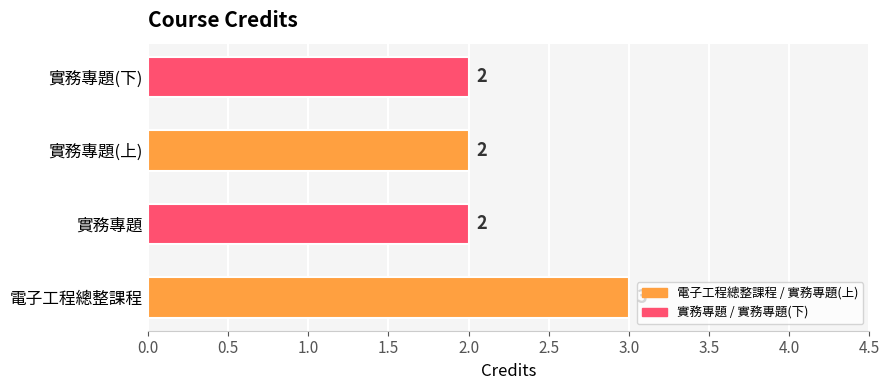

What is the sum of the values at 實務專題(下) and 實務專題?

4